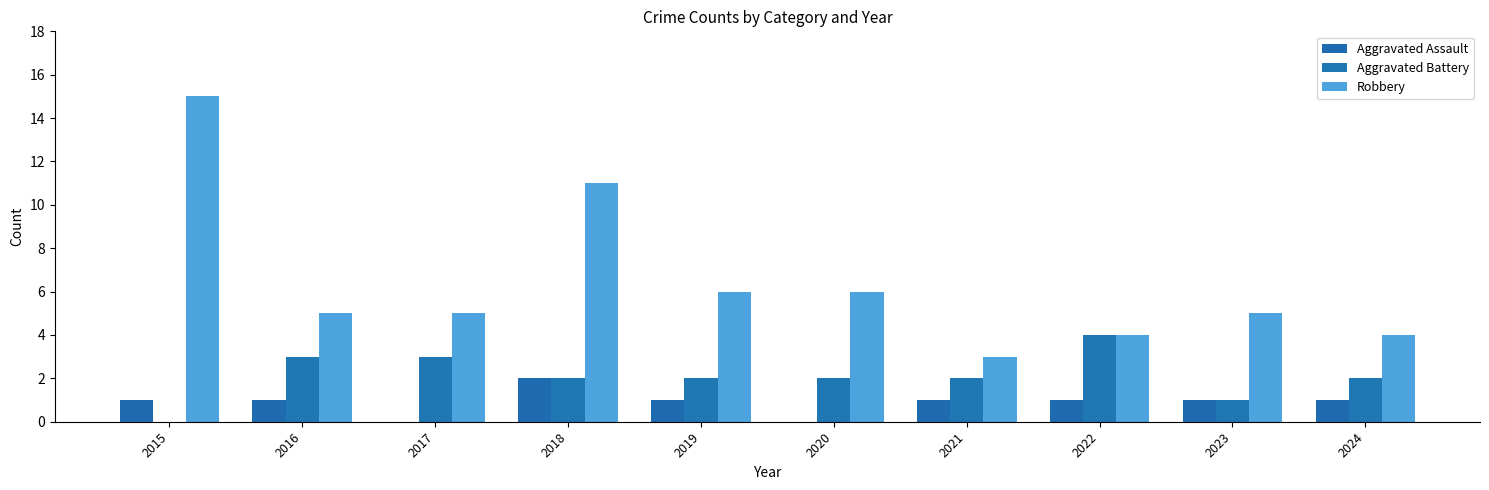

What is the greatest value displayed?

15